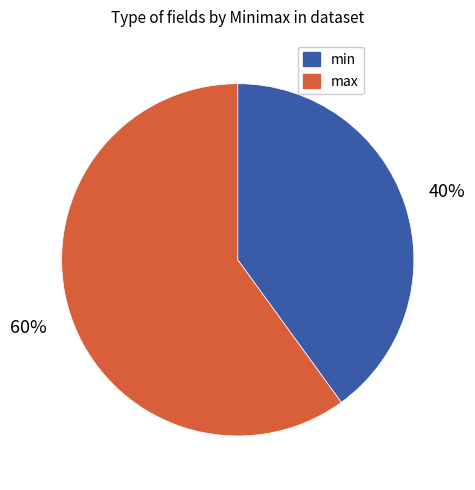

To the nearest percent, what is the difference between the largest and smallest slice percentages?

20%